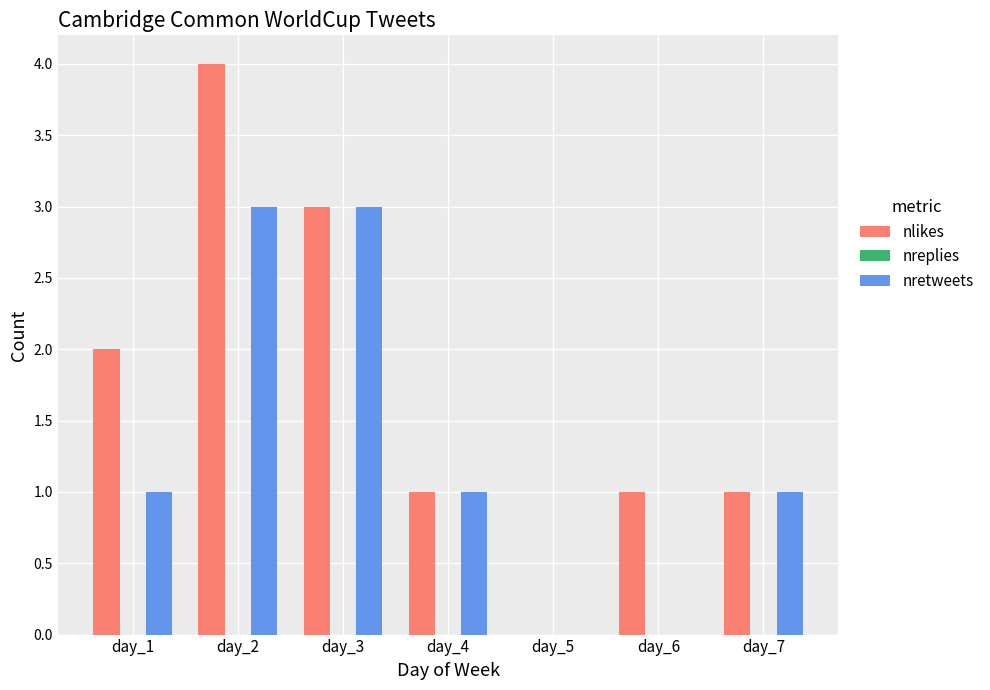

What is the total value across all series at day_4?

2